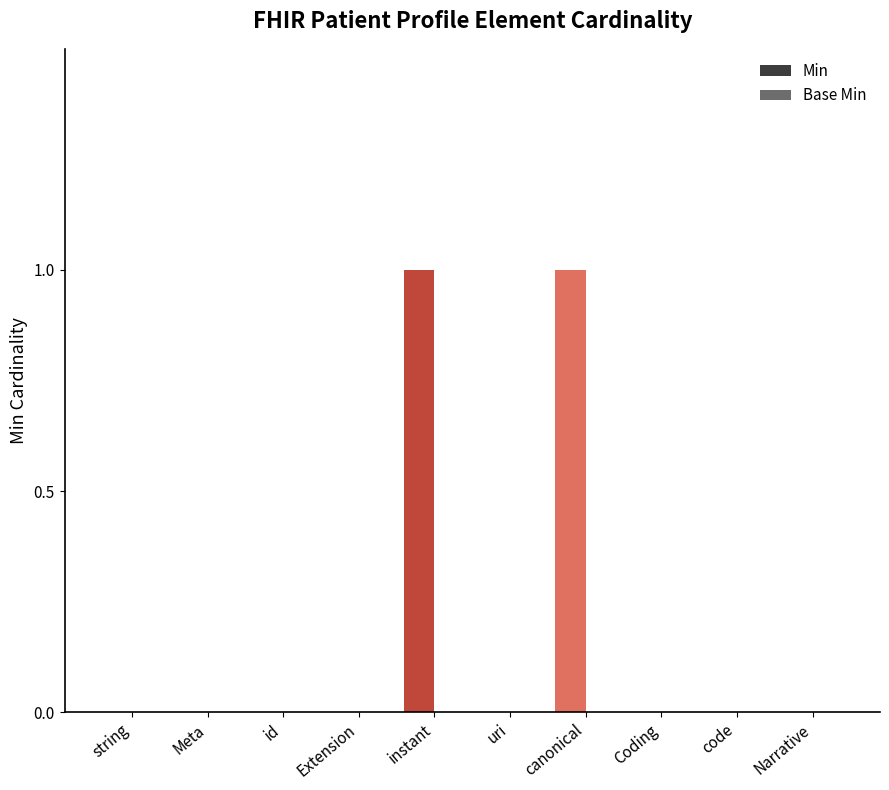

Between canonical and Meta, which is larger?

canonical